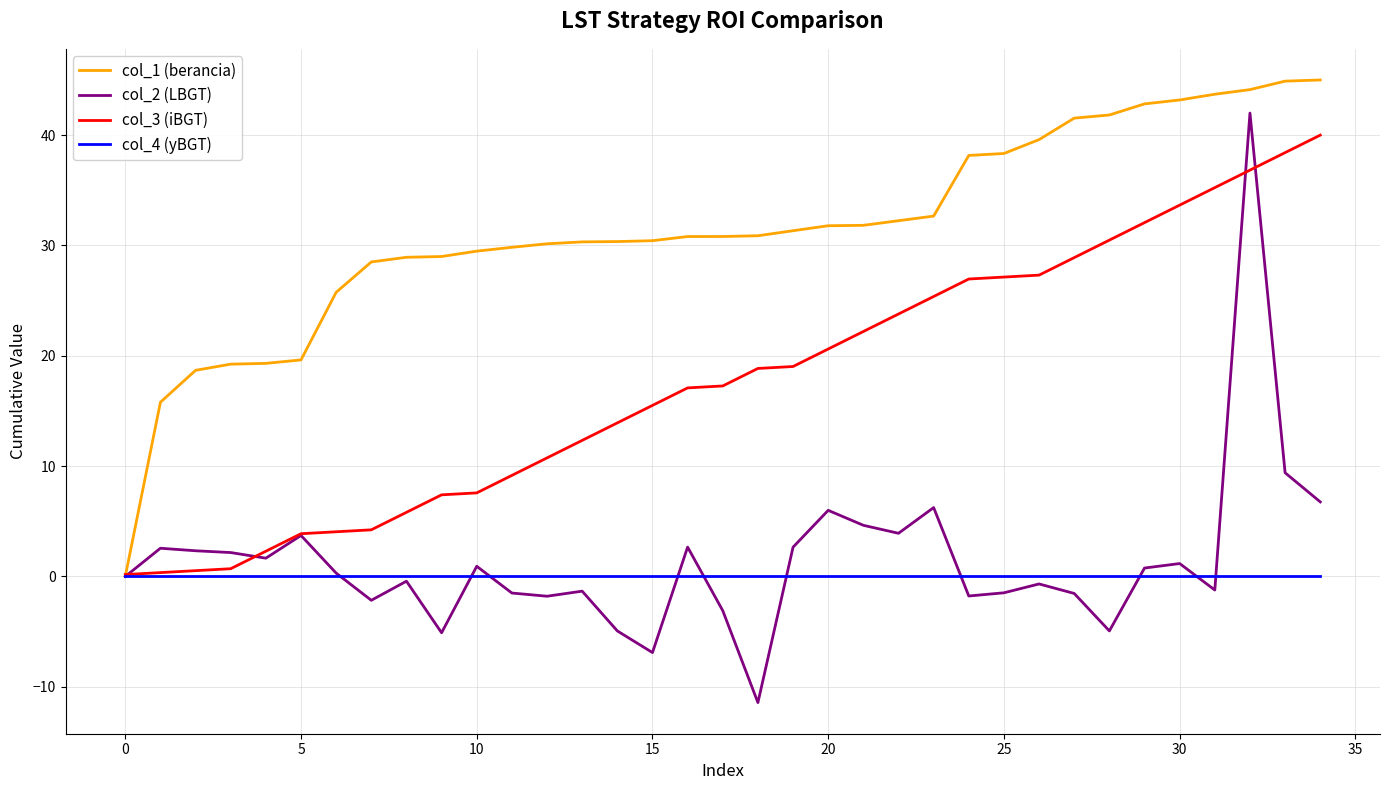

Which series has the largest range (max minus min)?

col_2 (LBGT)